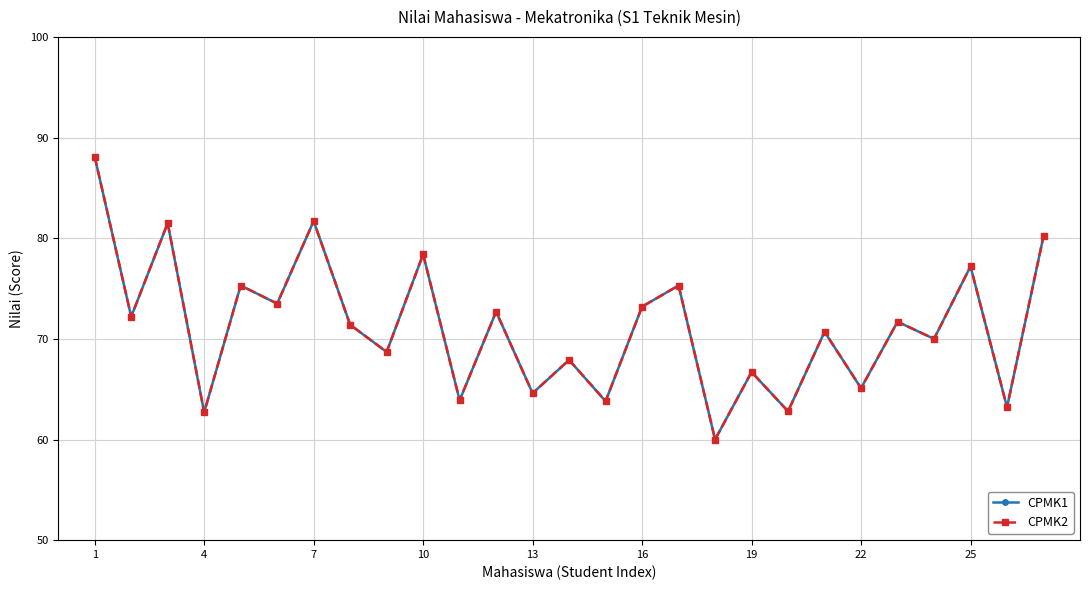

Is this an area chart (filled region under the line)?

No